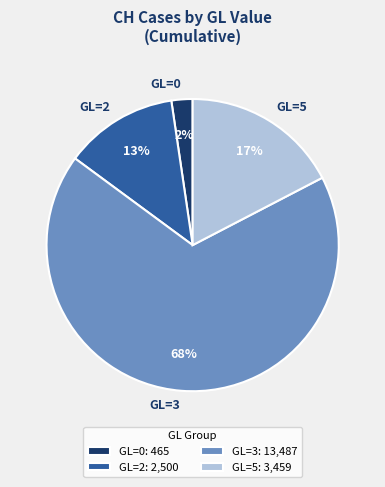

How many slices are in this pie chart?

4